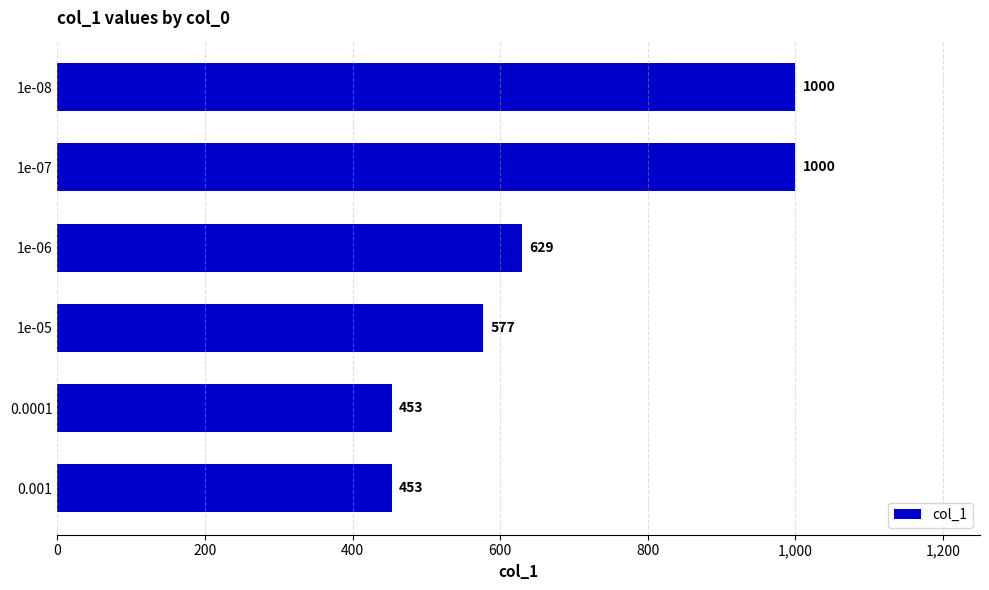

The value at 0.001 is 453. True or false?

True